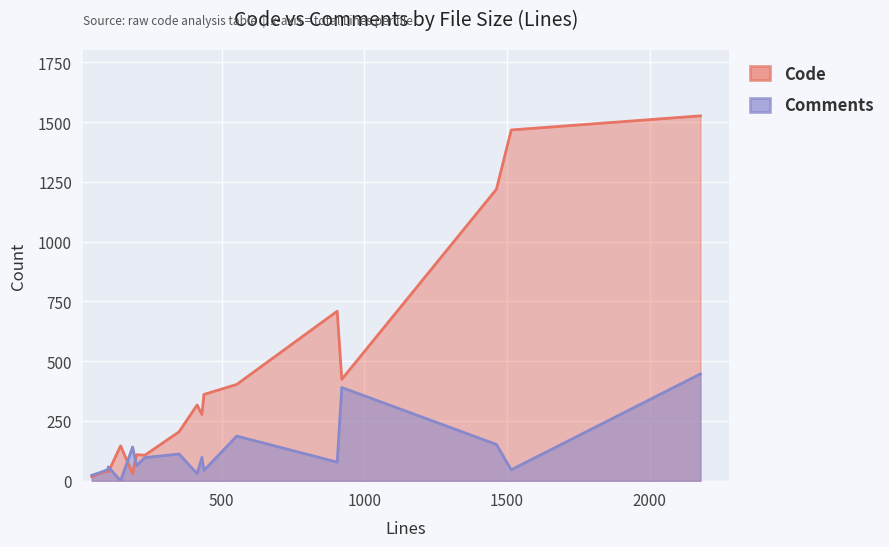

Reading left to right, extract all data points from this chart.

Code: 45=17	78=33	101=41	103=37	146=146	188=30	202=109	231=107	351=205	414=317	431=277	438=361	553=403	905=709	921=424	1463=1219	1515=1467	2178=1526
Comments: 45=23	78=36	101=47	103=58	146=0	188=141	202=63	231=97	351=112	414=30	431=98	438=43	553=187	905=78	921=390	1463=152	1515=46	2178=447